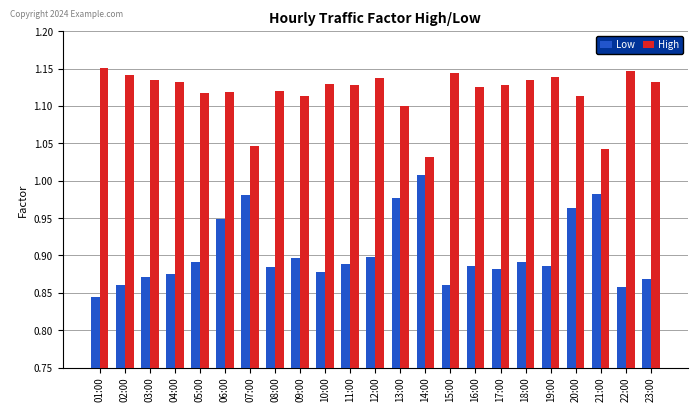

Is the value of High at 21:00 greater than the value of Low at 20:00?

Yes